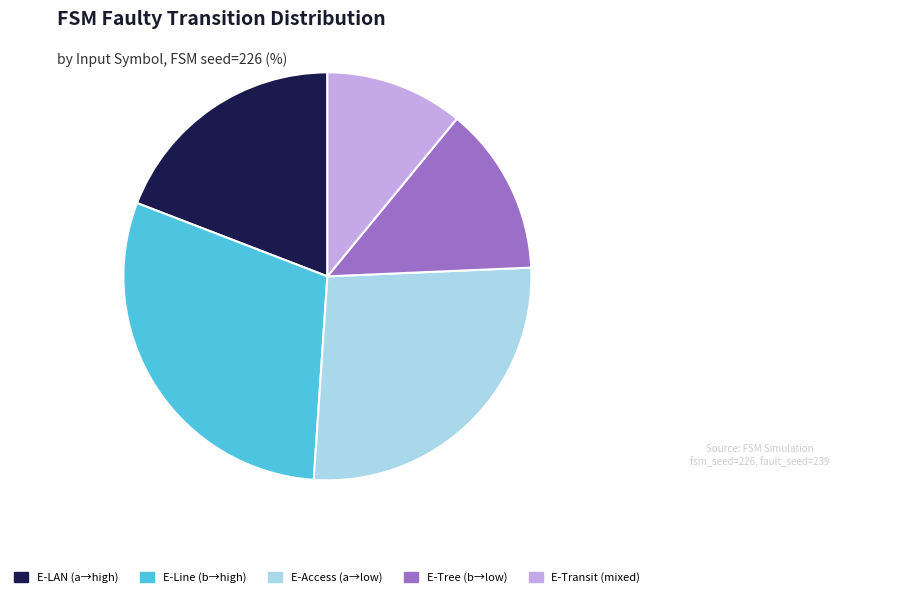

How many slices are in this pie chart?

5